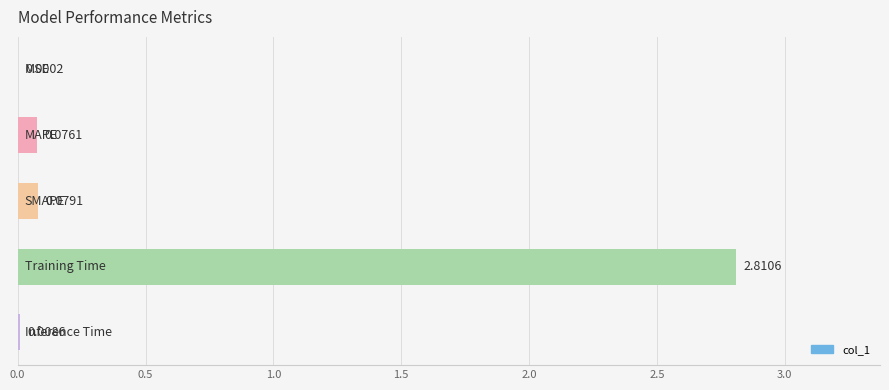

What is the sum of all values?

3.0